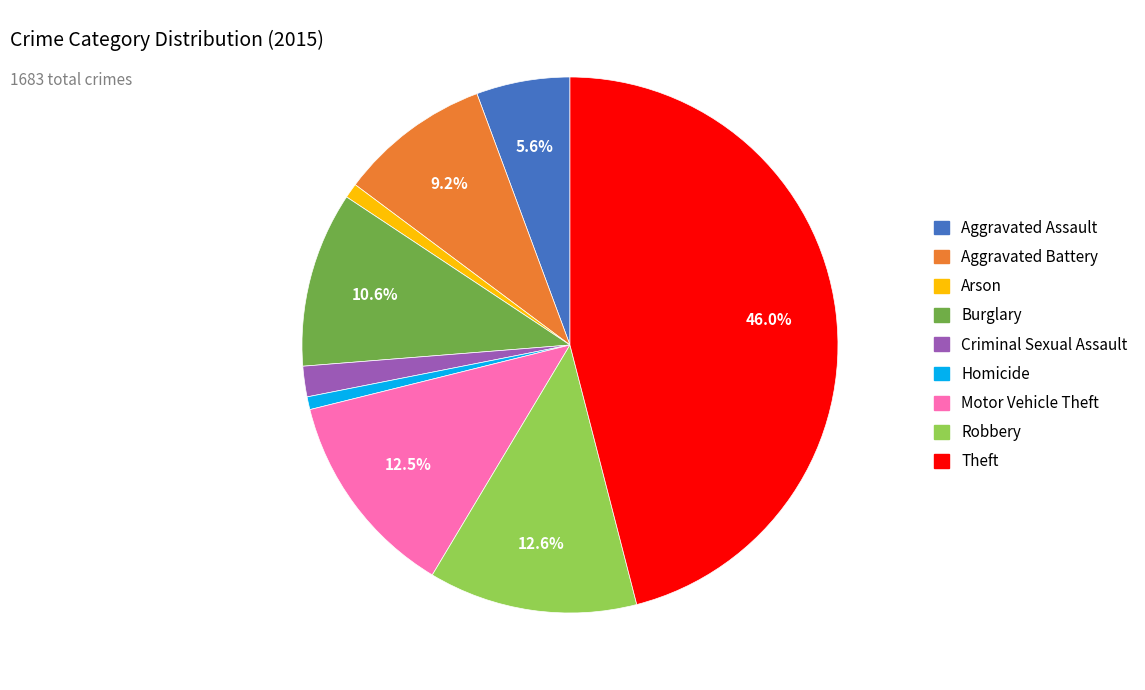

How many slices are in this pie chart?

9